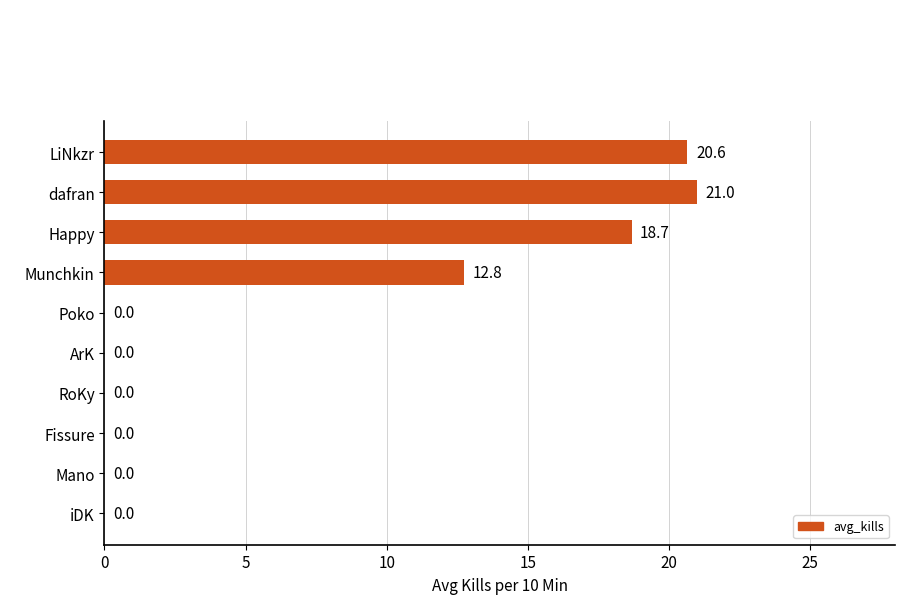

What is the average value?

7.3